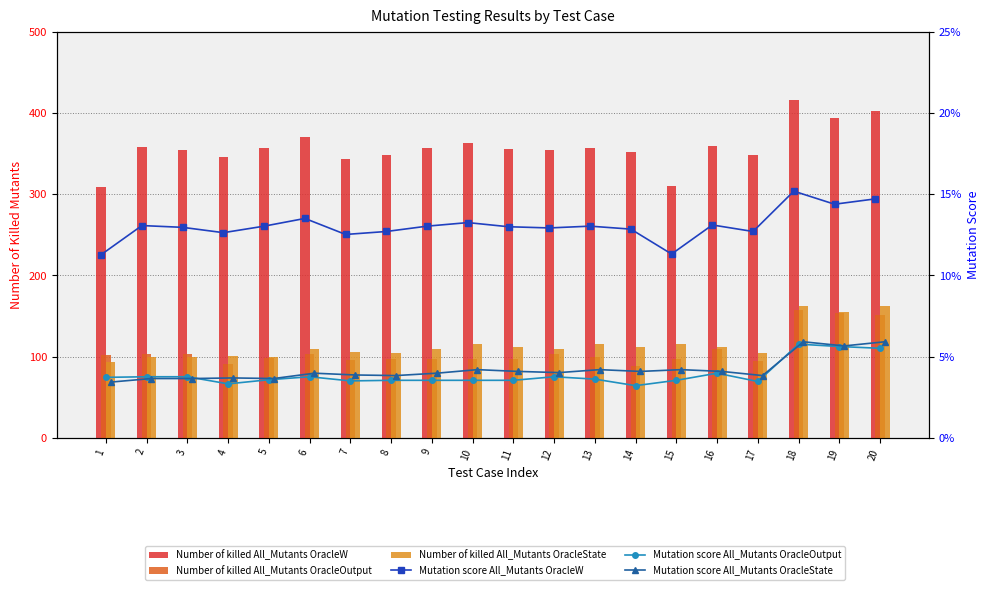

How many distinct data groups are displayed?

6